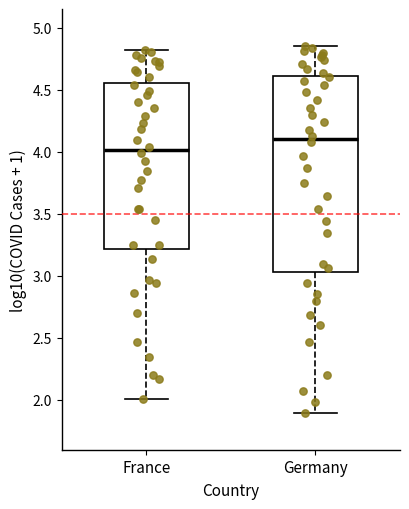

Comparing the boxes themselves (not the whiskers), which one is the tallest?

Germany